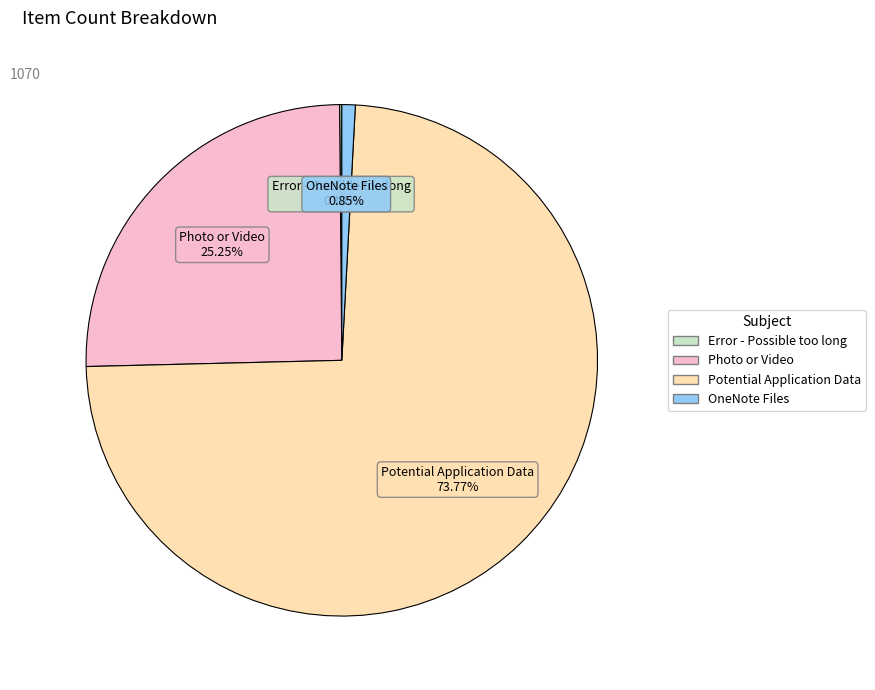

Does any single category account for the majority?

Yes